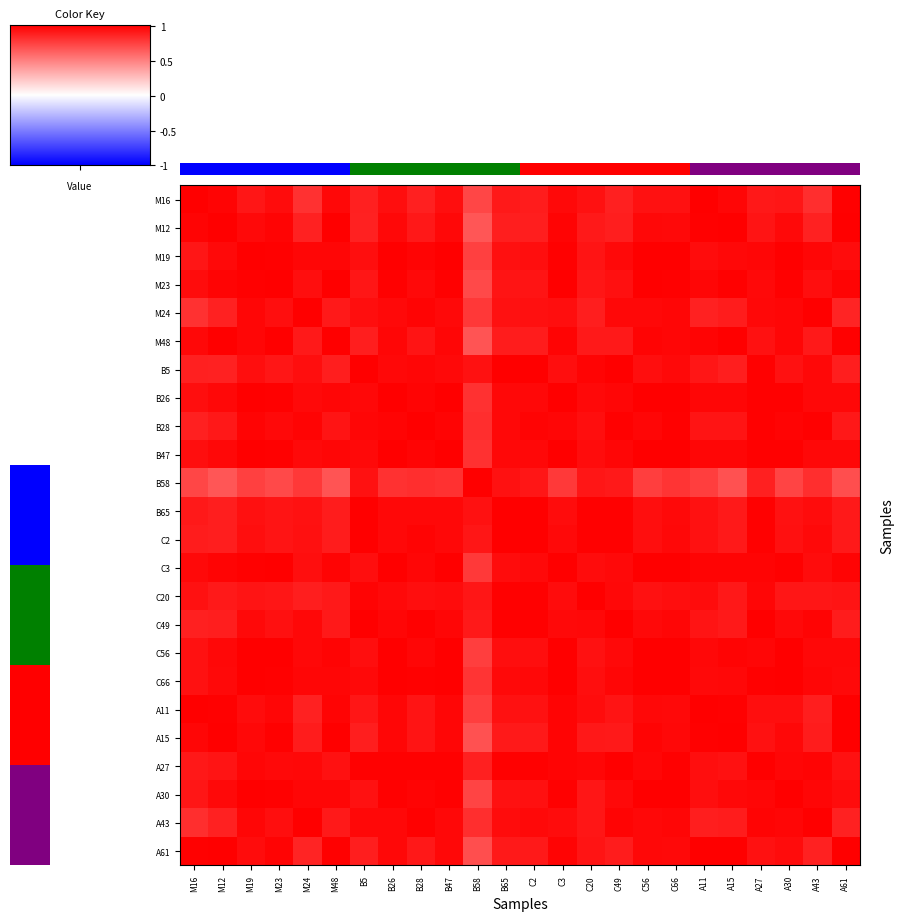

Which category has the lowest value across all series?

B58